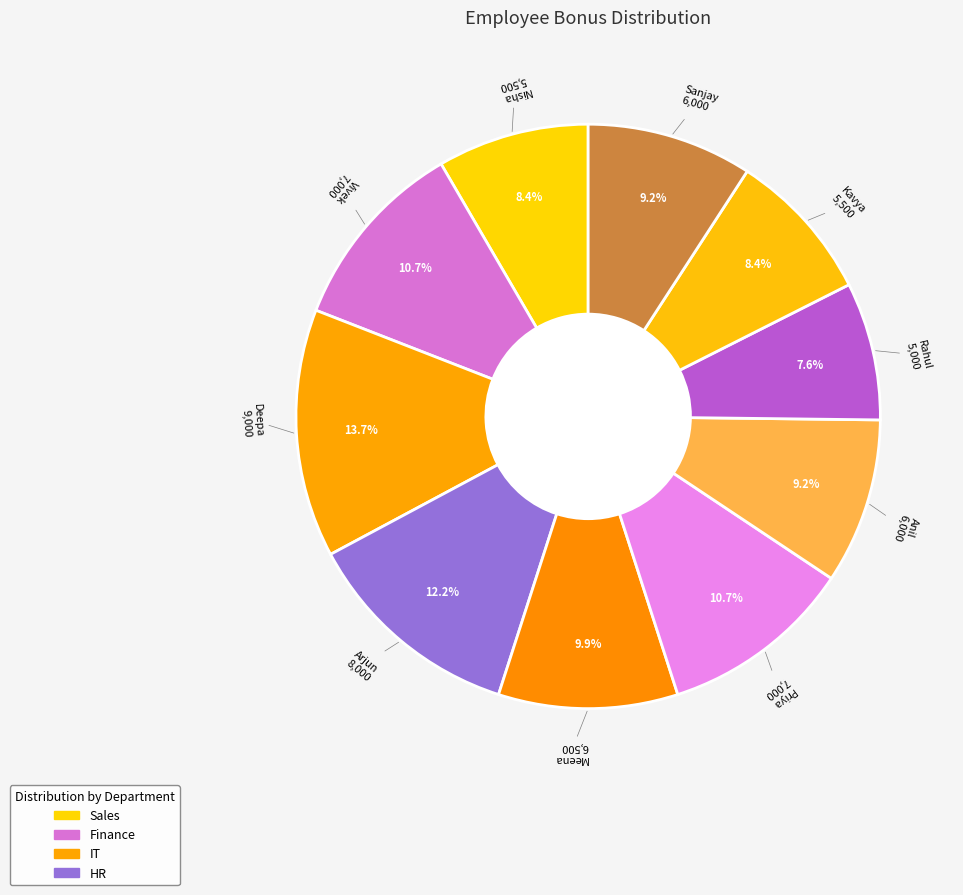

Count the number of slices in the pie.

10